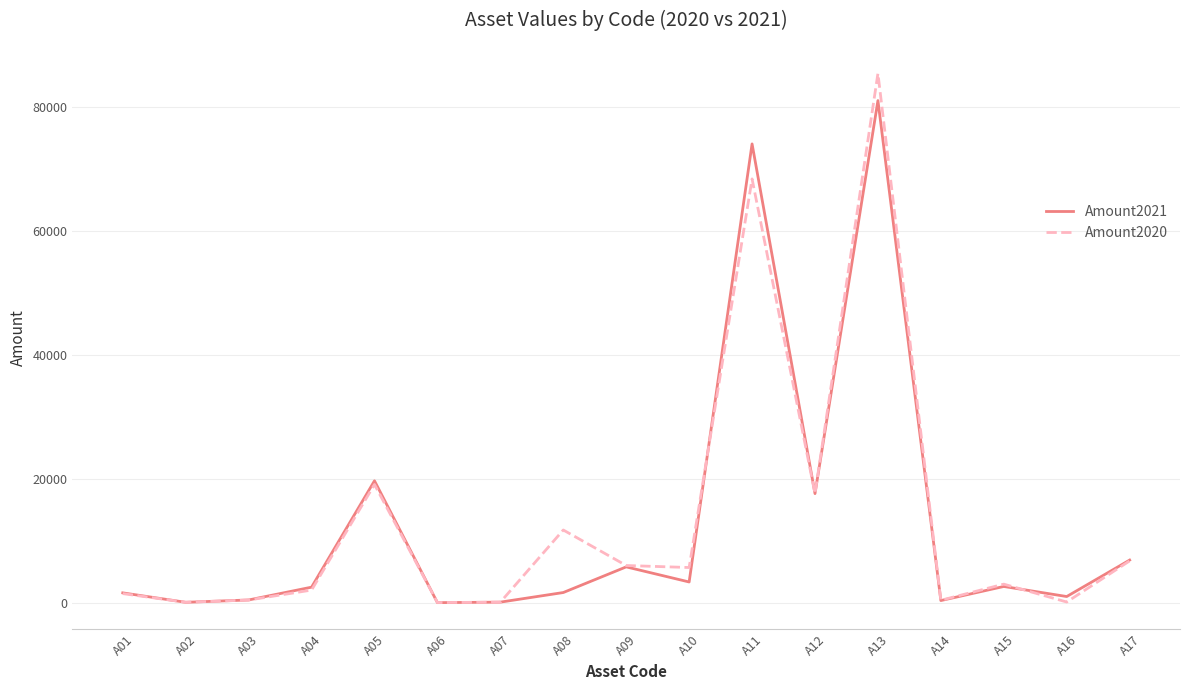

The value of Amount2020 at A09 is 6031. True or false?

True